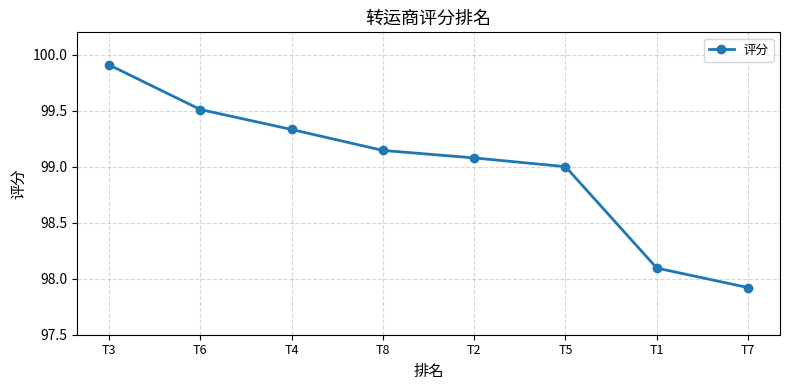

At which label does the data first exceed 99?

T3